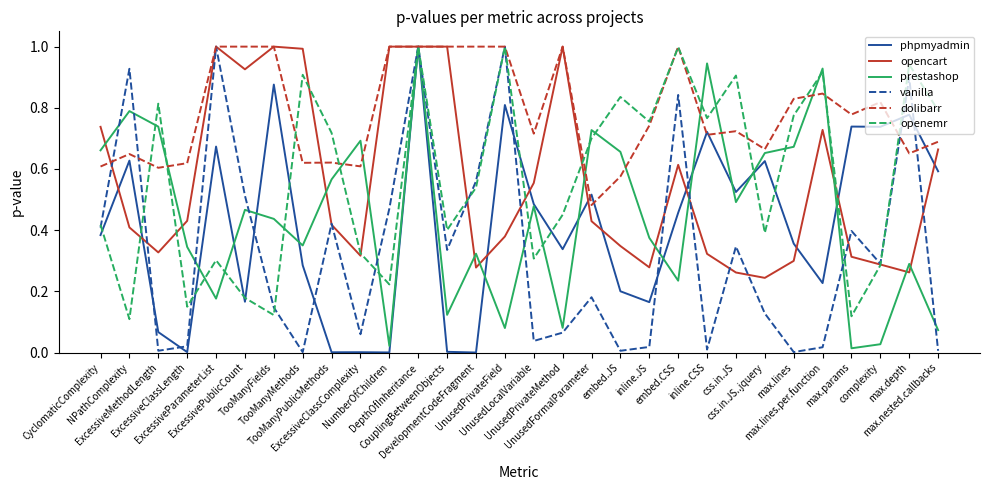

At how many categories does at least one series exceed 0?

30